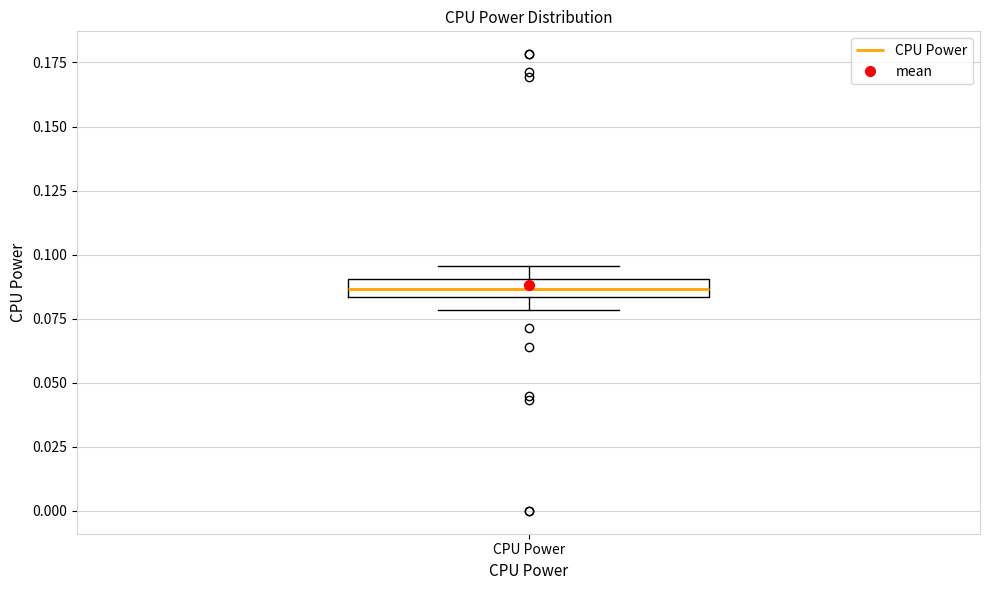

Where does the upper whisker of the box for CPU Power end on the y-axis? The values are not printed on the chart, so give them approximately, as read against the axis.

0.095